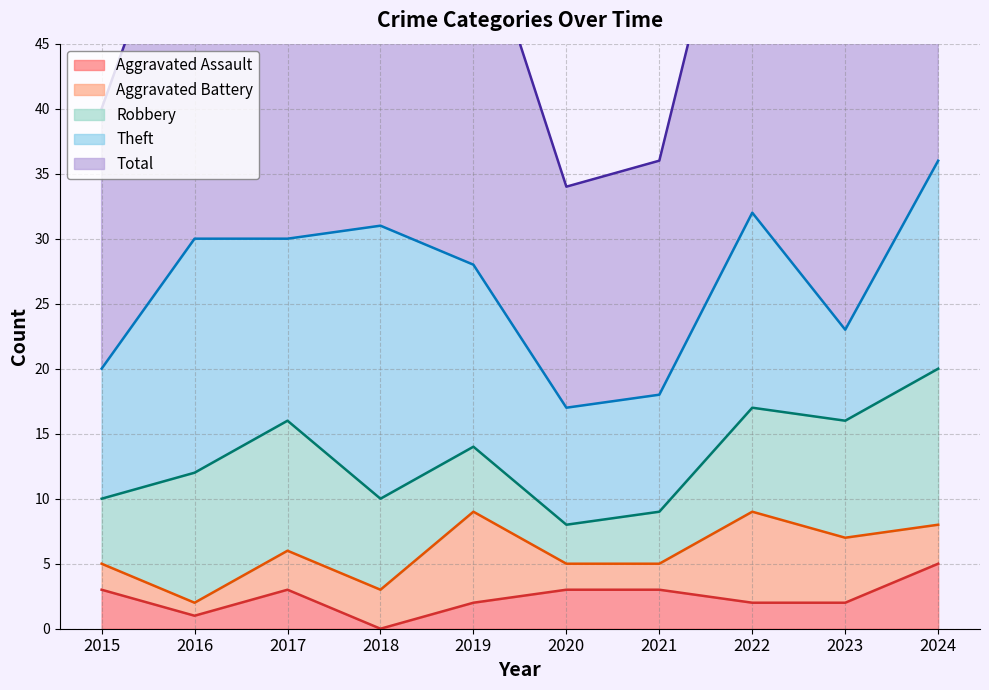

What is the difference between the second highest and second lowest values in the Aggravated Battery series?

5